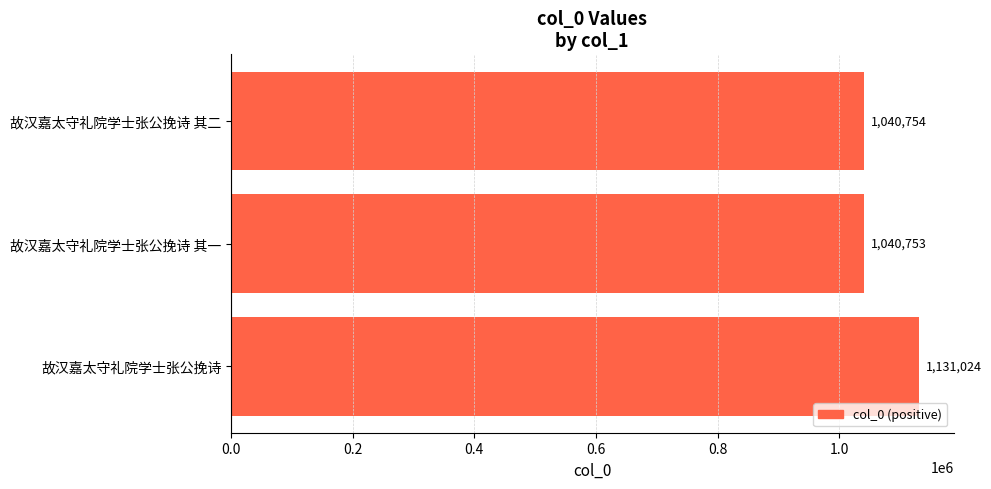

The chart shows a value of 1040754 at 故汉嘉太守礼院学士张公挽诗 其二. True or false?

True